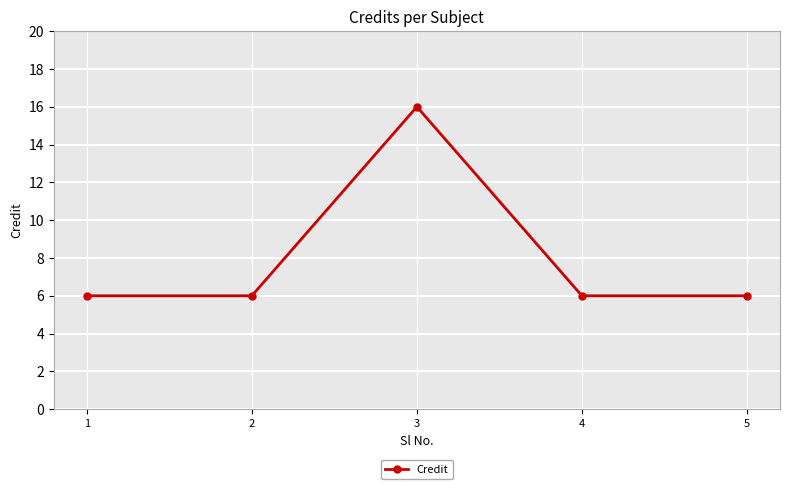

The value at 4 is 6. True or false?

True